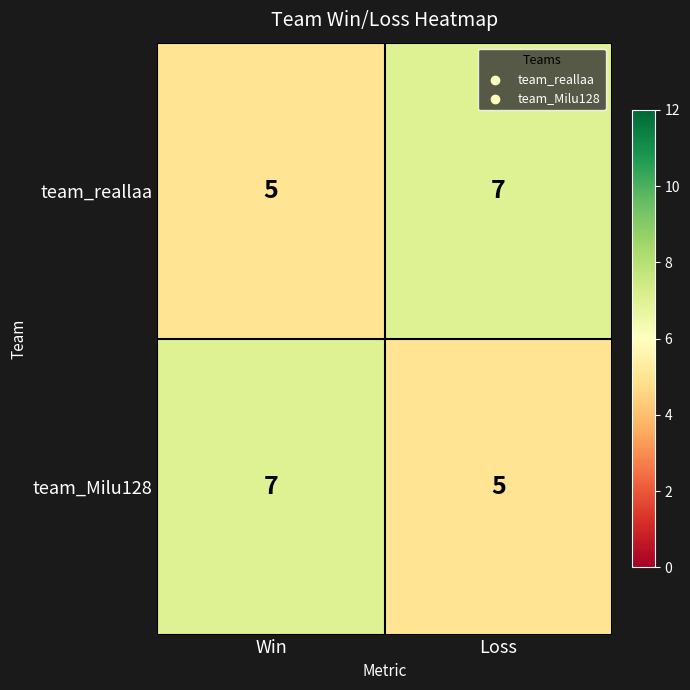

What value does the team_reallaa series have at Win?

5